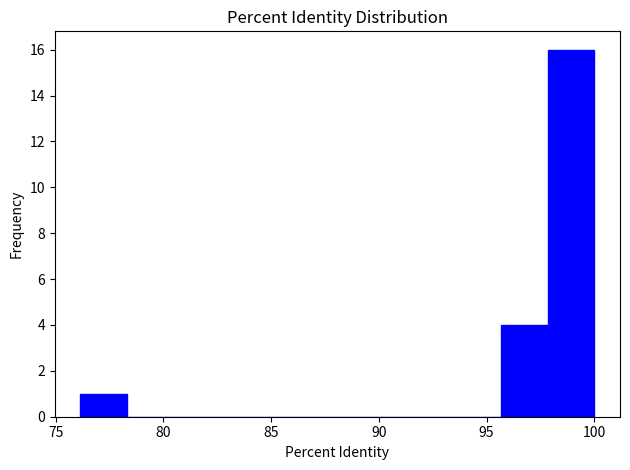

How tall is the bar that spans 76.0 to 78.5 on the x-axis? Neither the bar edges nor the heights are printed on the chart, so give them approximately, as read against the axes.

1